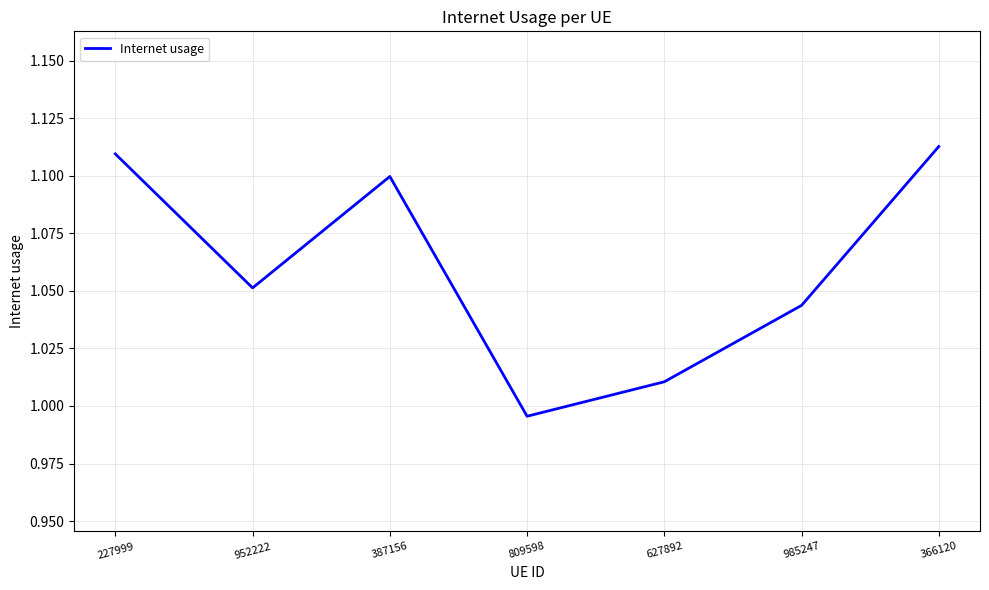

At which label does the data first exceed 1?

227999